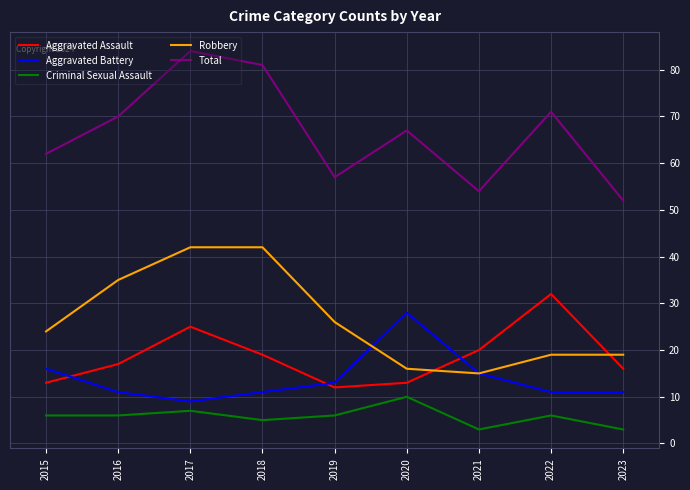

What is the lowest value of the Criminal Sexual Assault series?

3